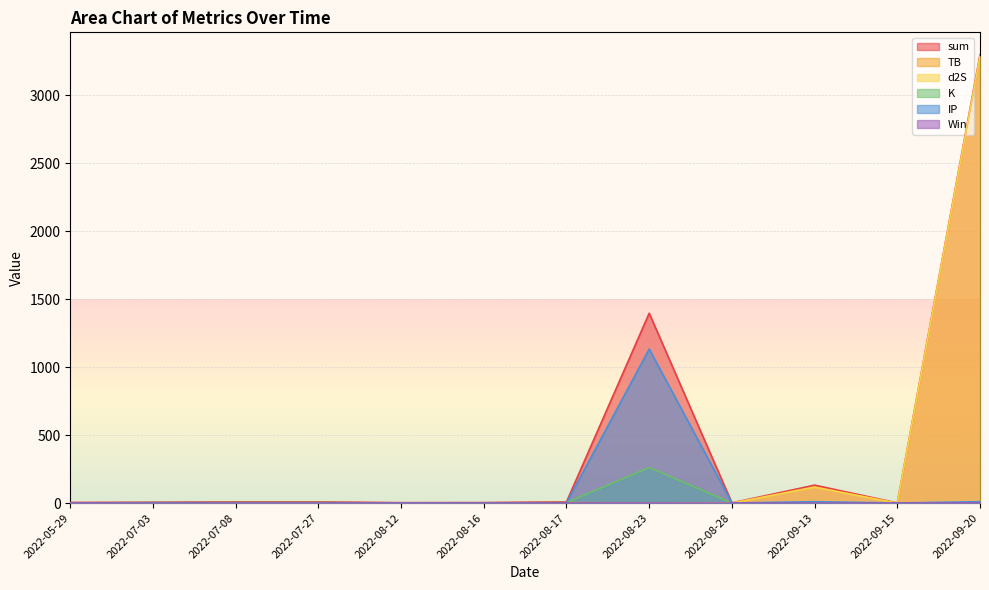

What is the difference between the highest and lowest values at 2022-09-15?

1.3